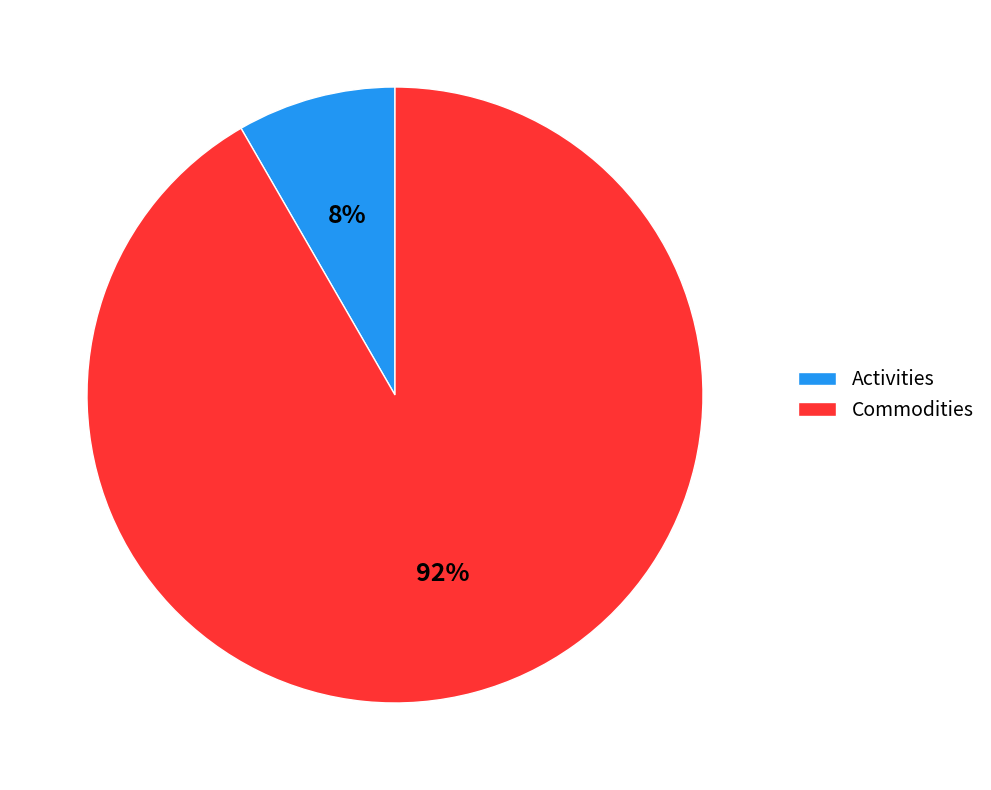

How many segments does this pie chart have?

2